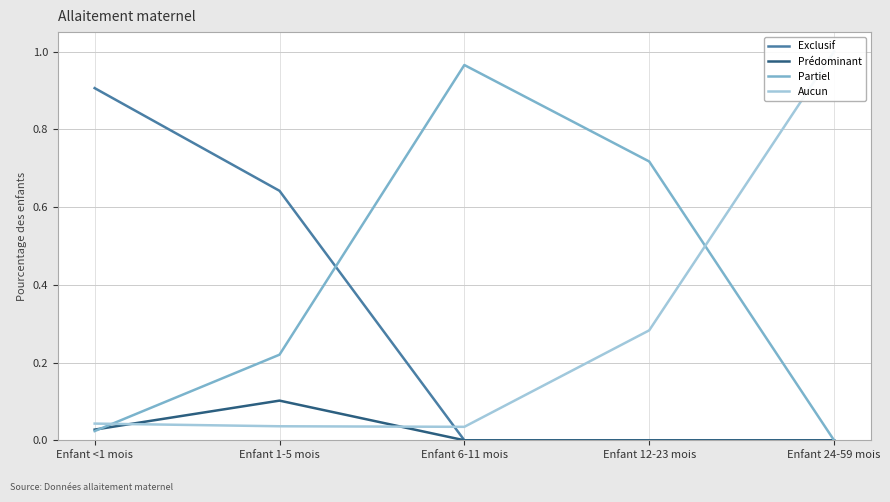

At which label is Aucun closest to 0?

Enfant 6-11 mois